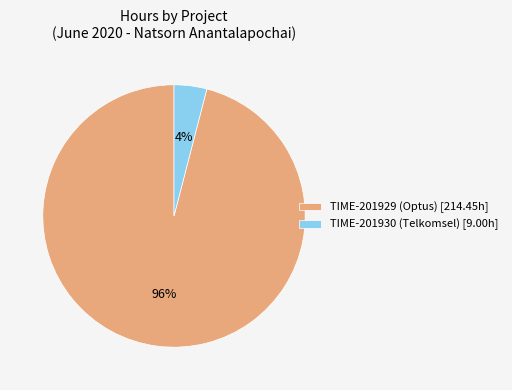

Combined, do TIME-201929 (Optus) [214.45h] and TIME-201930 (Telkomsel) [9.00h] account for over 50%?

Yes